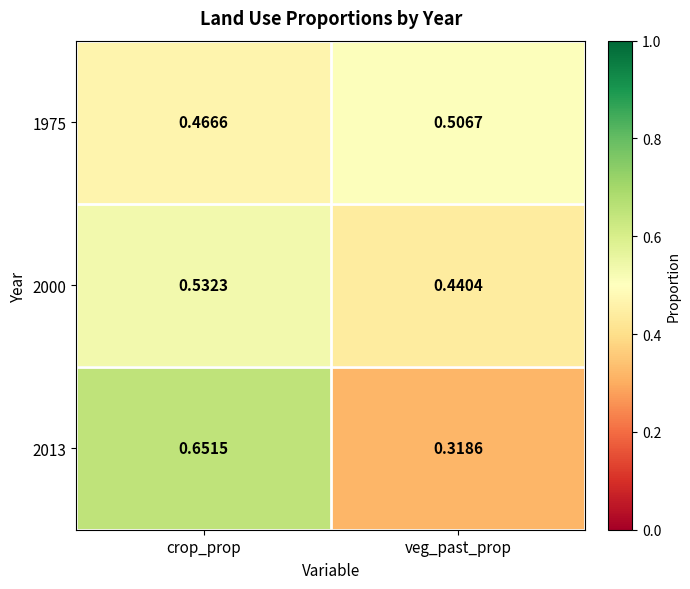

What is the spread (max minus min) of values at crop_prop?

0.2